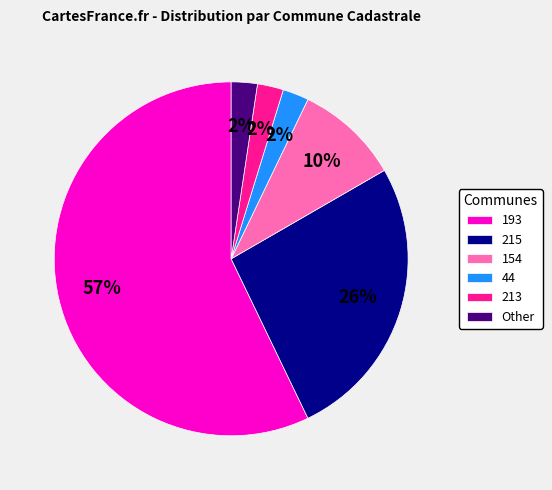

Count the number of slices in the pie.

6